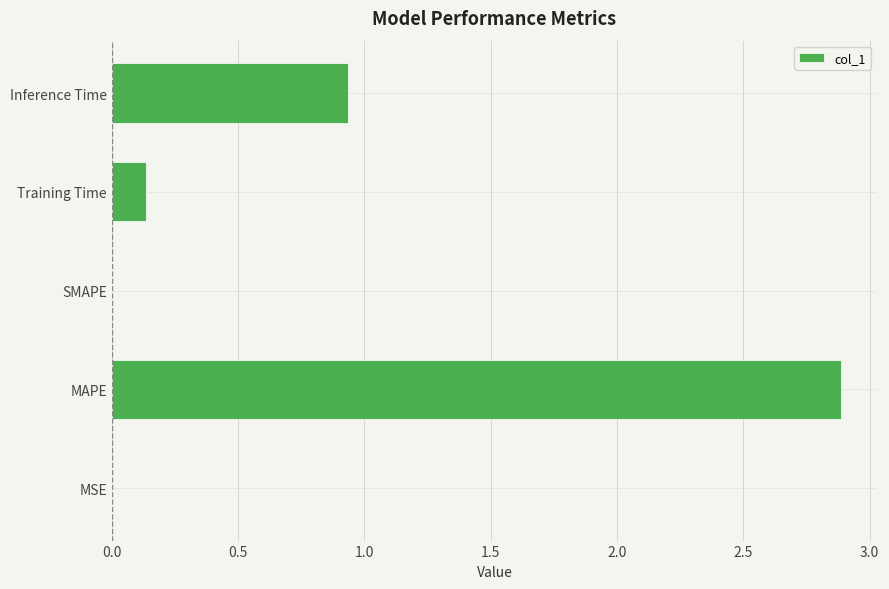

Where is the data nearest to the value 1?

Inference Time